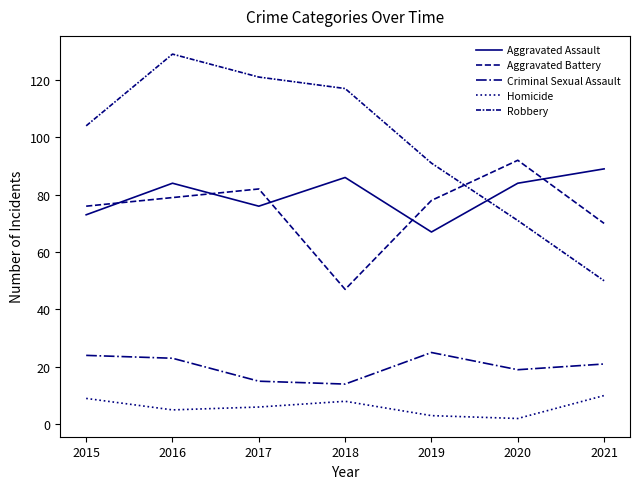

Does the chart display data point markers on the line(s)?

No